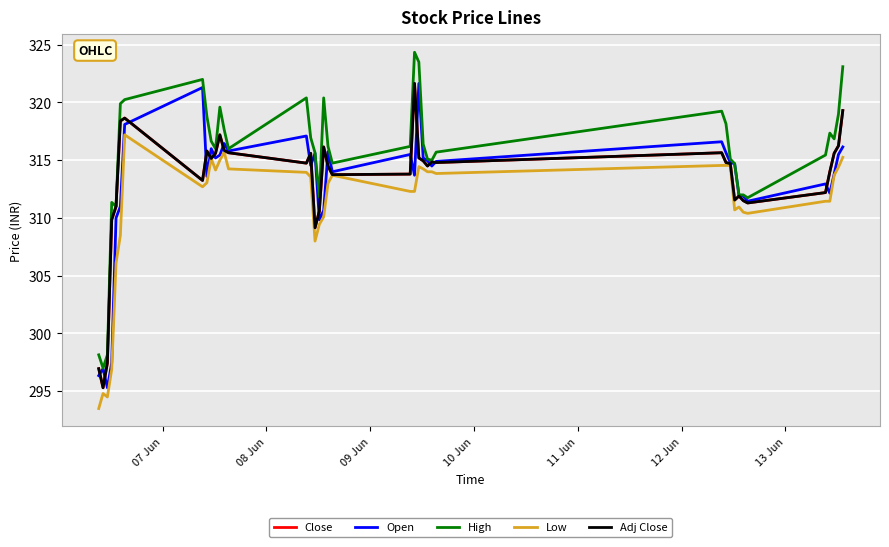

Is this an area chart (filled region under the line)?

No